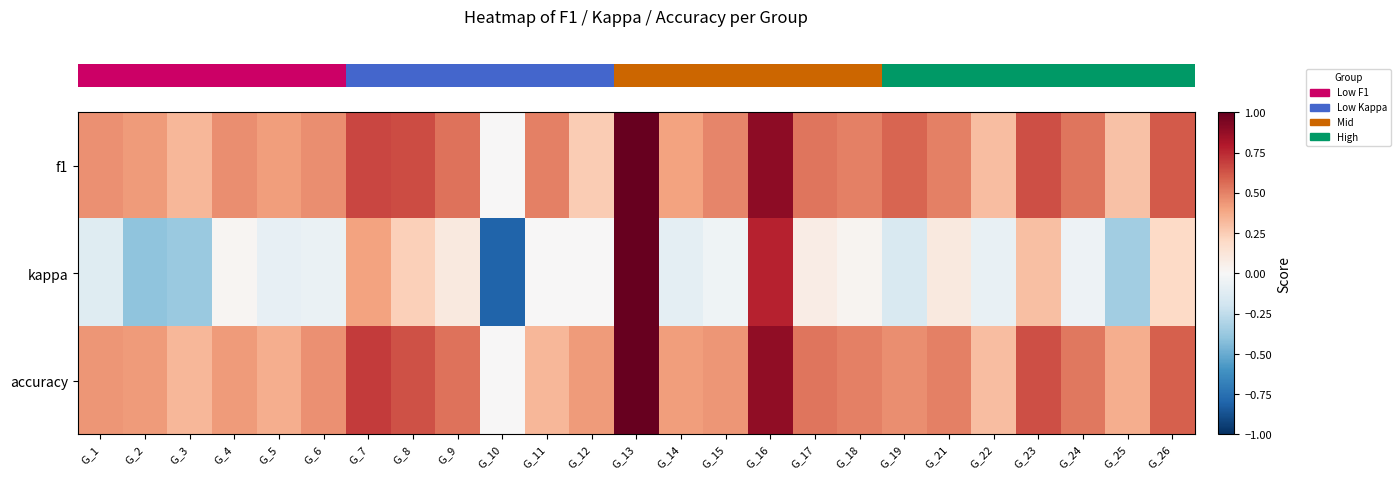

Between G_23 and G_10, which is larger?

G_23